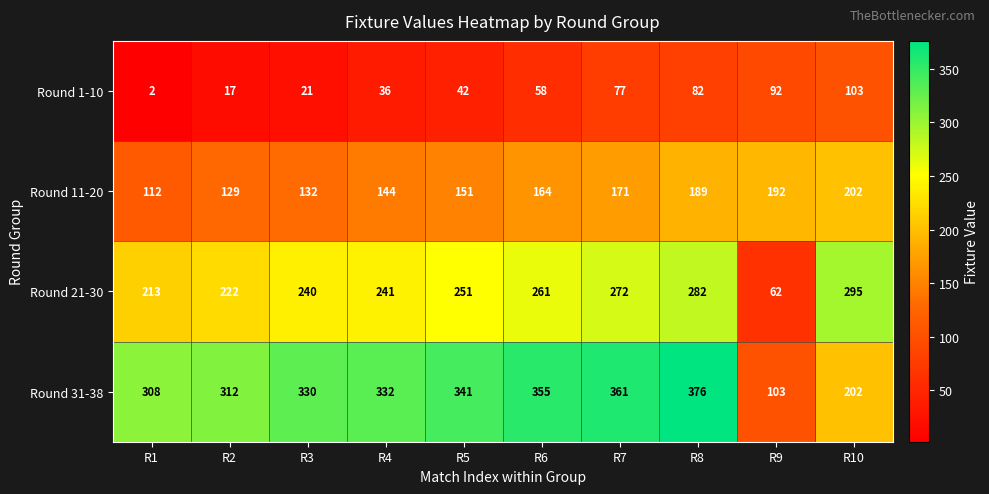

How many categories are shown in the chart?

10